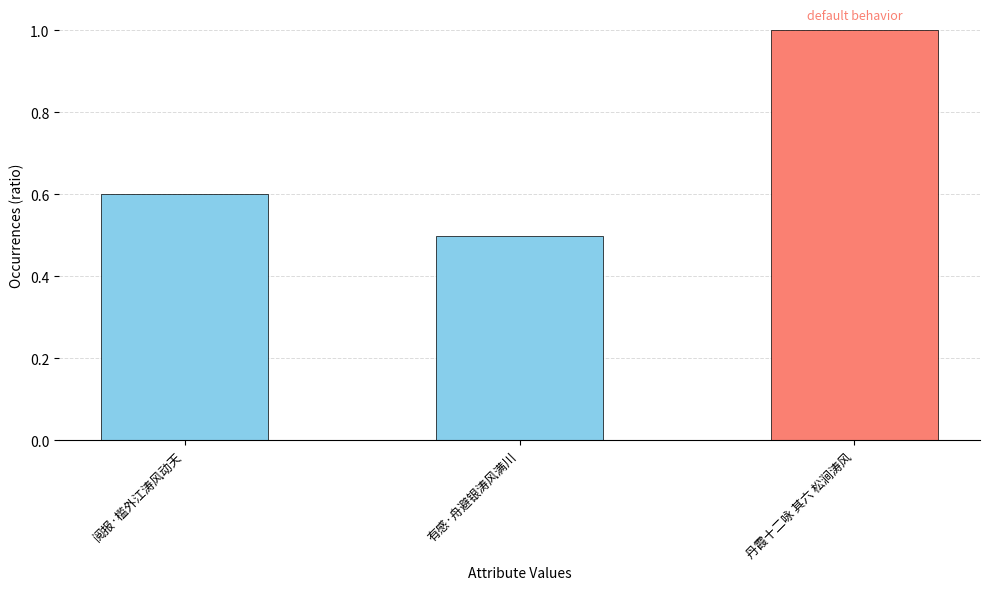

List the labels in order of value, smallest first.

有感·舟避银涛风满川, 阅报·槛外江涛风动天, 丹霞十二咏 其六 松涧涛风